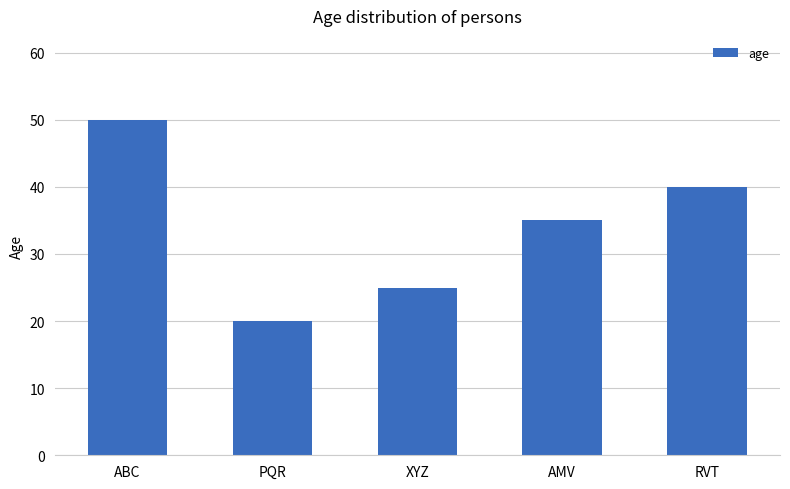

How many categories are shown in the chart?

5